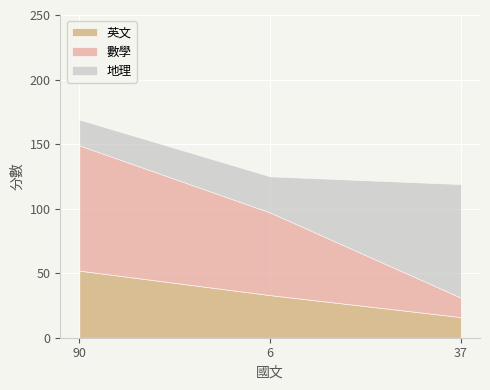

What is the average value of the 數學 series?

59